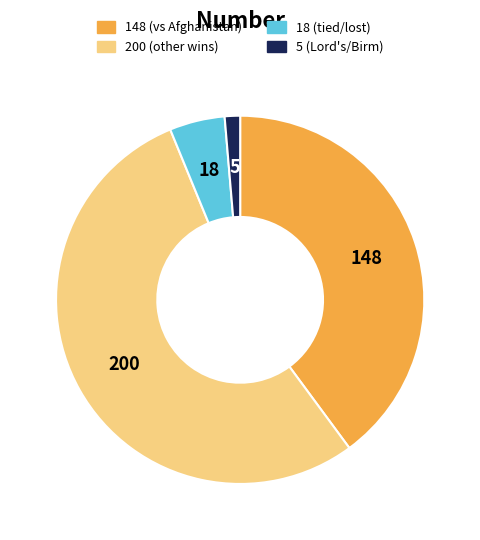

Does any single category account for the majority?

Yes